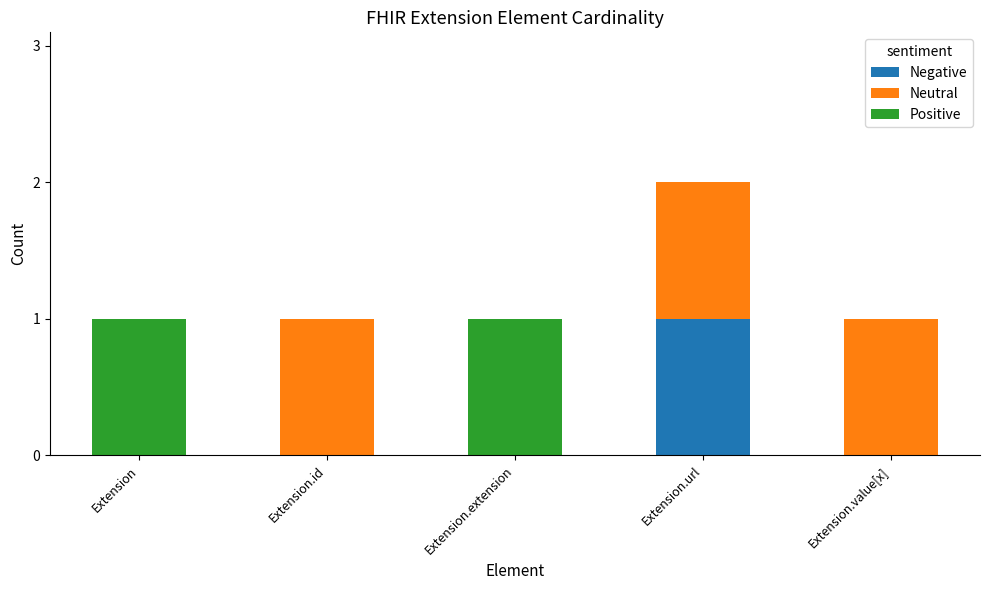

At which category is the sum across all series the highest?

Extension.url